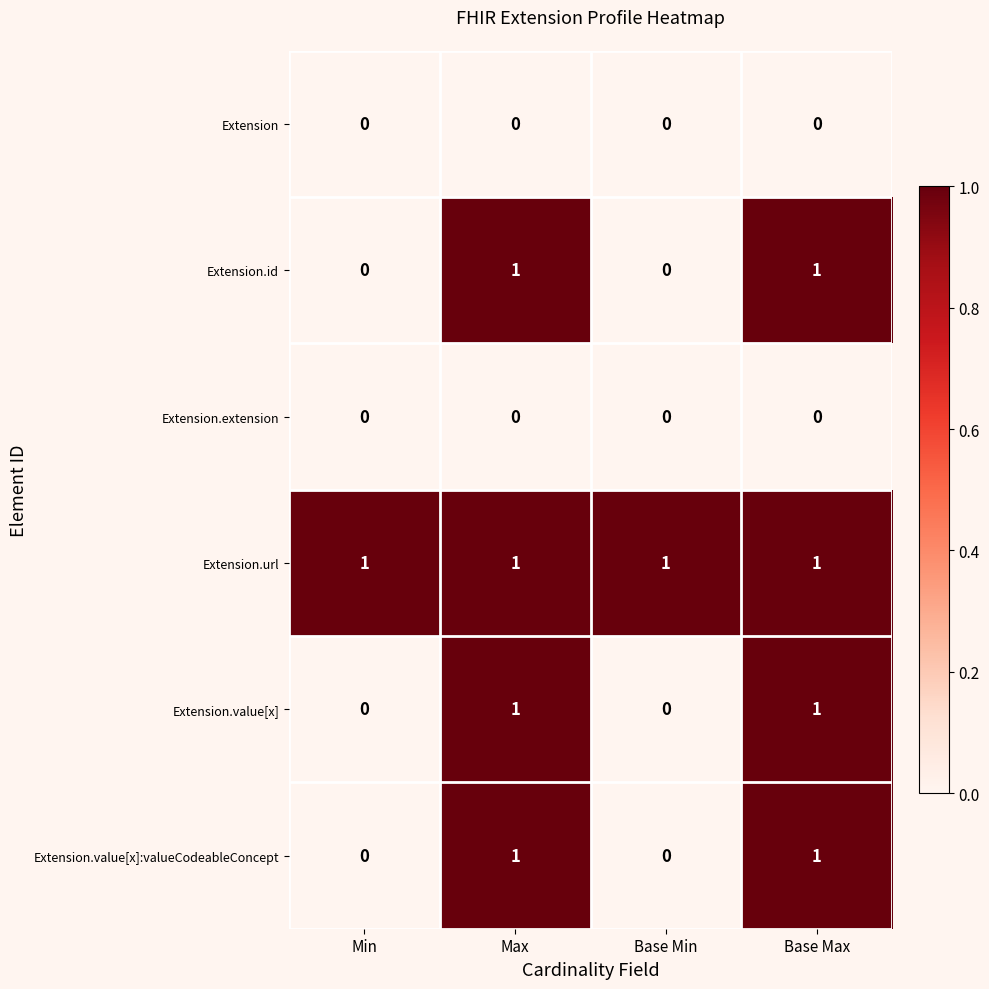

Count the Extension.id values in the range 0 to 1.

4